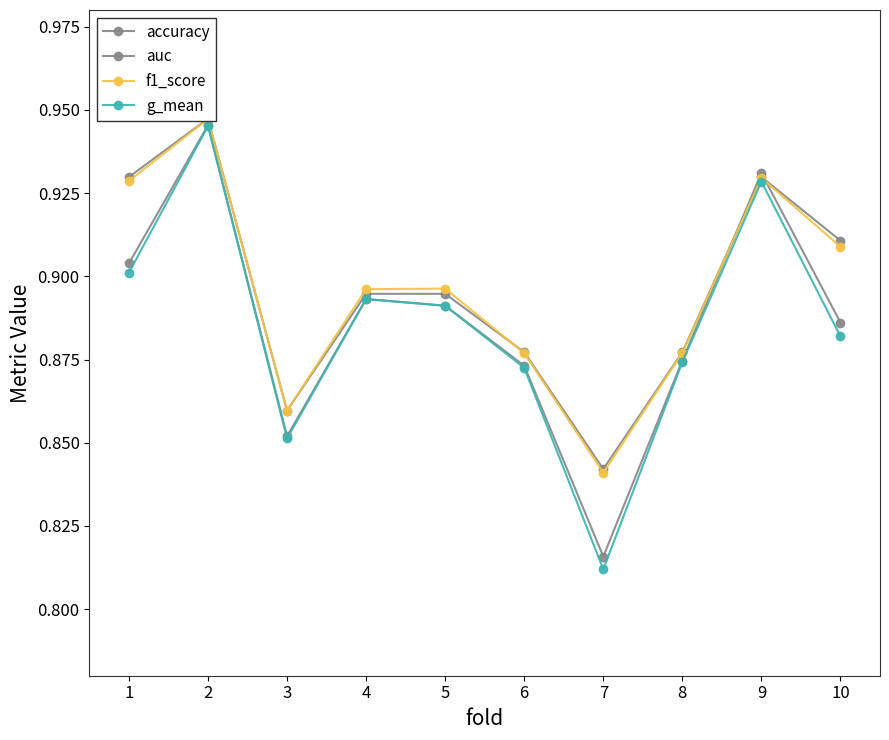

Is the value of f1_score at 9 greater than the value of accuracy at 8?

Yes